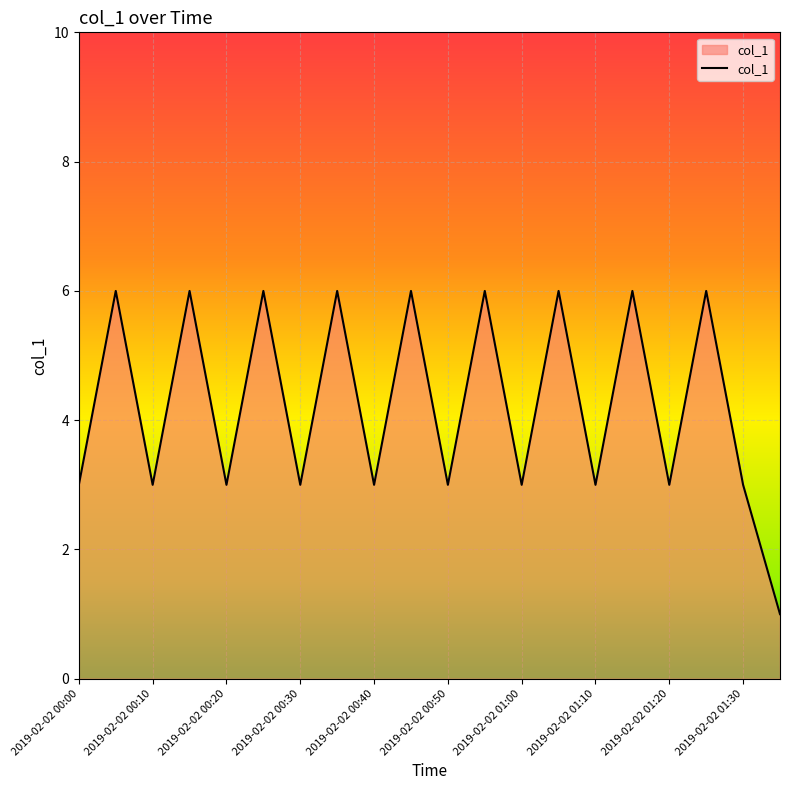

Count the number of data series in this chart.

1